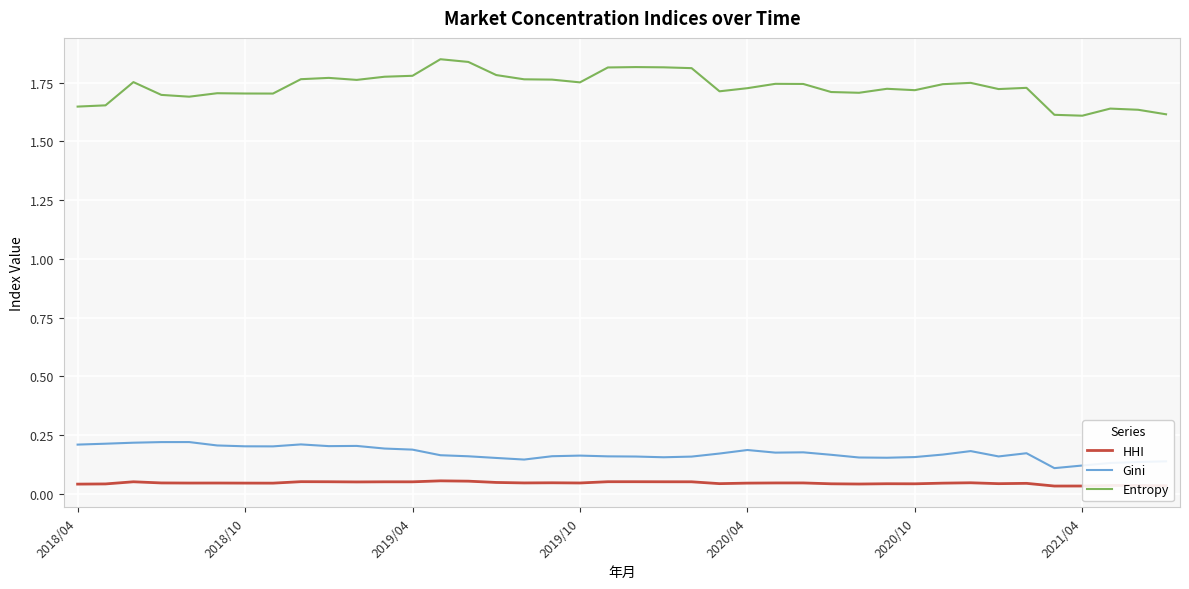

Does the chart display data point markers on the line(s)?

No